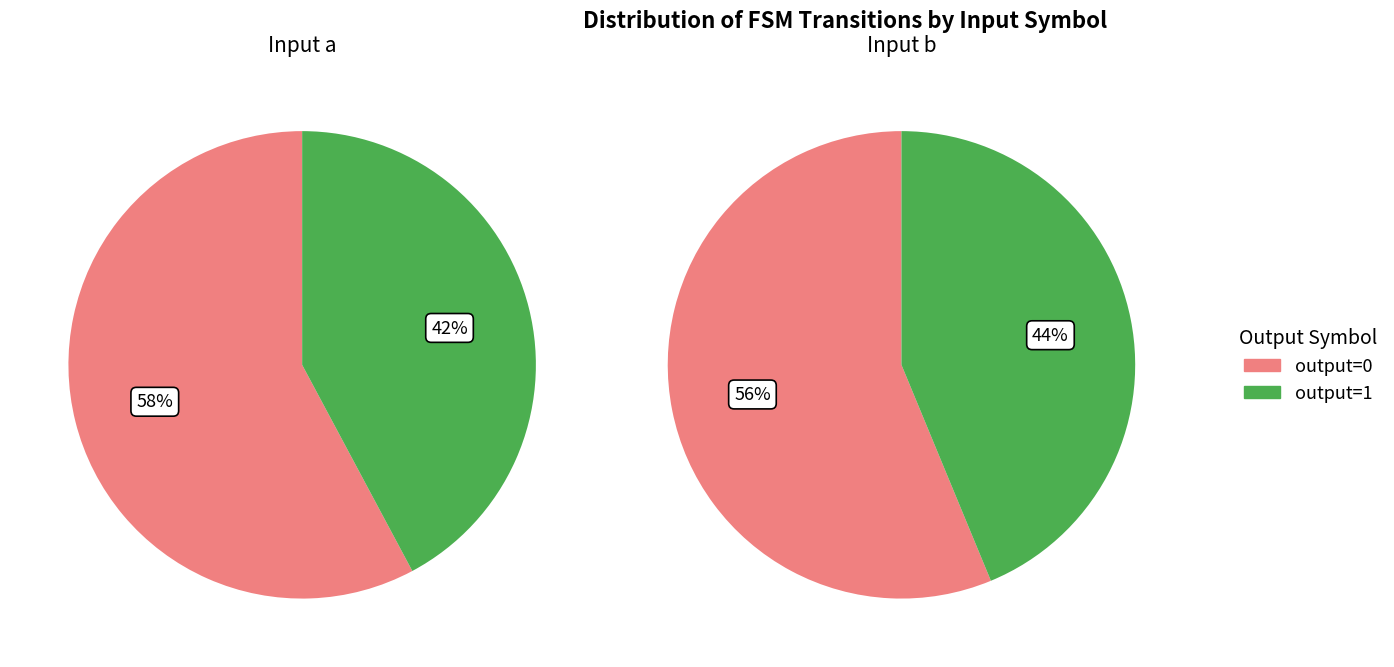

Count the number of slices in the pie.

4